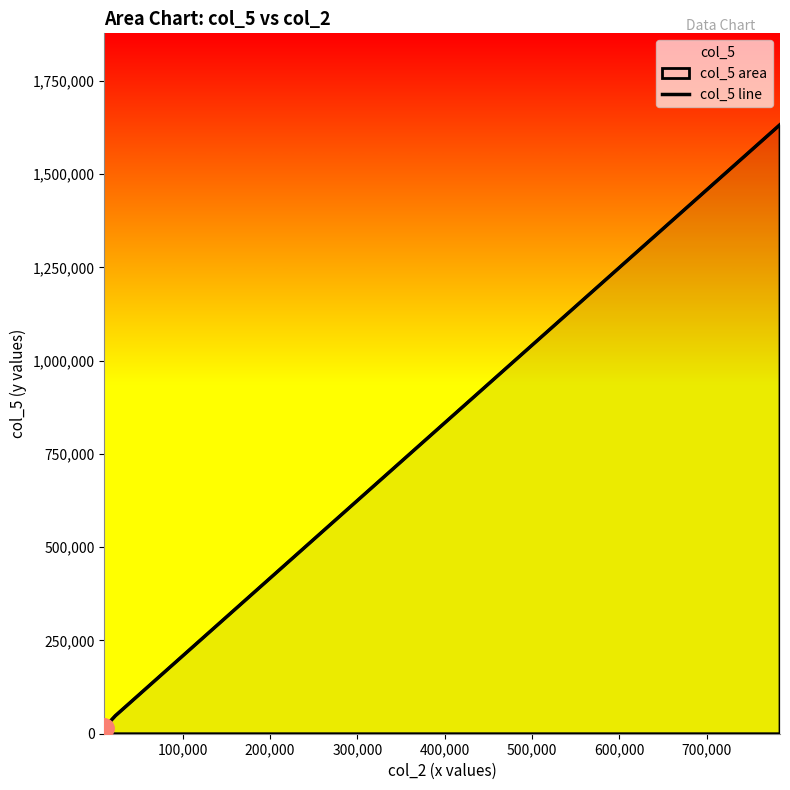

True or false: the data has more than 2 interior local peaks.

False